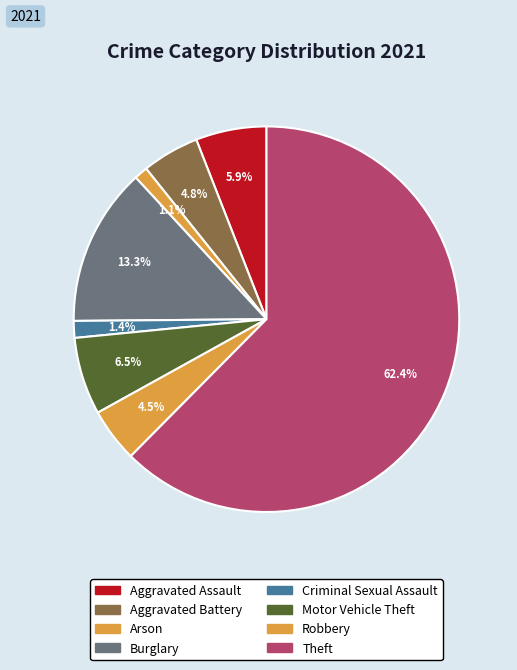

How much of the chart is everything except Theft?

37.6%